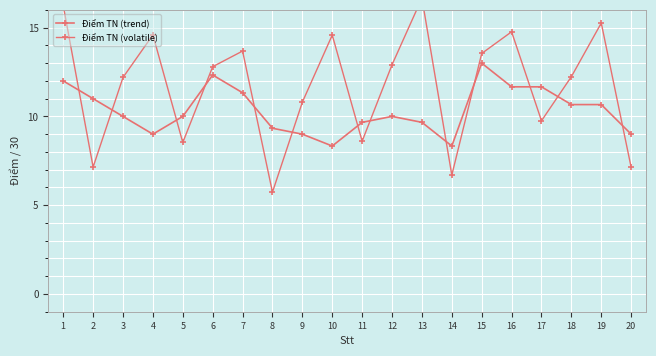

True or false: Điểm TN (volatile) and Điểm TN (trend) cross at least once.

True